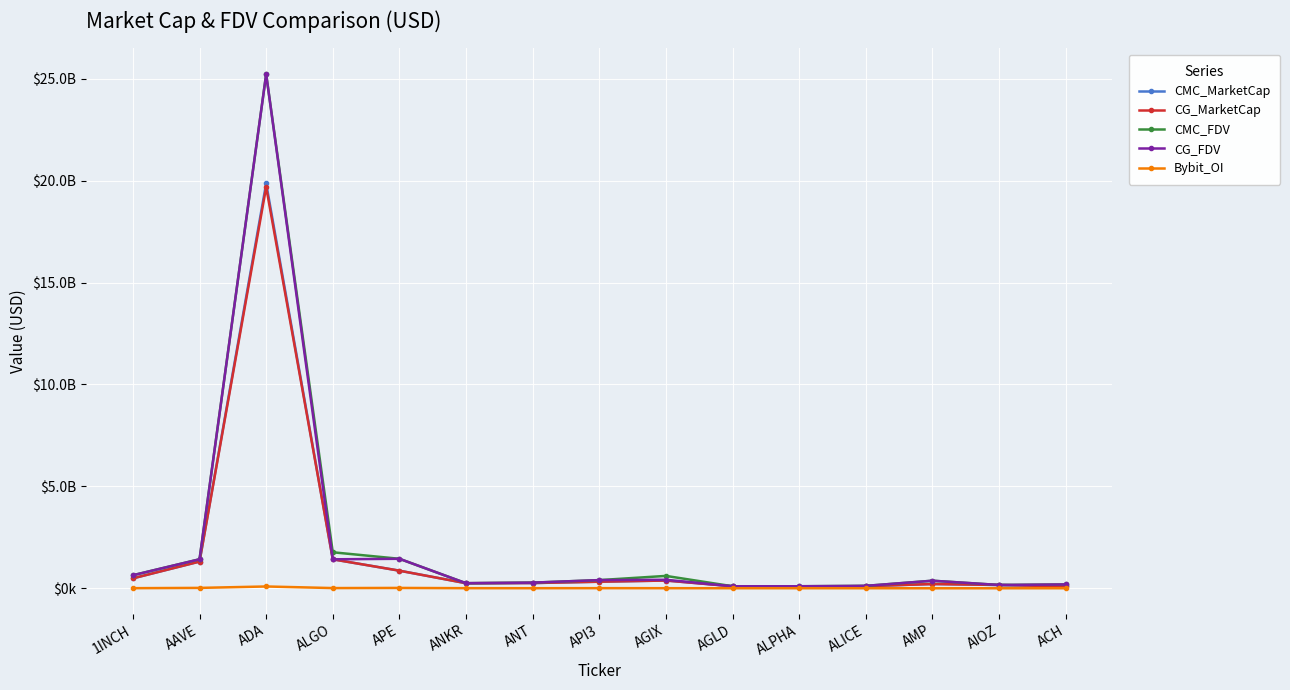

Reading right to left, extract all data points from this chart.

CMC_MarketCap: ACH=93293956.0	AIOZ=161500587.0	AMP=209200583.0	ALICE=103244968.0	ALPHA=83789812.0	AGLD=98929530.0	AGIX=380064861.0	API3=321859524.0	ANT=256142593.0	ANKR=248311355.0	APE=863156028.0	ALGO=1421172421.0	ADA=19869888294.9	AAVE=1310602771.1	1INCH=486943575.7
CG_MarketCap: ACH=93293956.0	AIOZ=161500587.0	AMP=209200583.0	ALICE=103244968.0	ALPHA=83789812.0	AGLD=98929530.0	AGIX=380064861.0	API3=321859524.0	ANT=256142593.0	ANKR=248311355.0	APE=863156028.0	ALGO=1421176775.0	ADA=19691960444.0	AAVE=1310132436.0	1INCH=486684884.0
CMC_FDV: ACH=188500133.1	AIOZ=161987912.1	AMP=370621106.6	ALICE=117966187.6	ALPHA=98971230.2	AGLD=98979288.3	AGIX=606588442.8	API3=400537221.0	ANT=275754162.9	ANKR=247680527.5	APE=1446699097.0	ALGO=1766181287.3	ADA=25228403256.2	AAVE=1423448569.3	1INCH=639972024.7
CG_FDV: ACH=188713158.0	AIOZ=161497957.0	AMP=370656438.0	ALICE=117994249.0	ALPHA=99042331.0	AGLD=98929530.0	AGIX=416841637.0	API3=400537221.0	ANT=276229631.0	ANKR=248311355.0	APE=1446699097.0	ALGO=1421177166.0	ADA=25225769871.0	AAVE=1422941144.0	1INCH=639632035.0
Bybit_OI: ACH=1581492.0	AIOZ=0.0	AMP=0.0	ALICE=1790458.0	ALPHA=1748027.0	AGLD=2040458.0	AGIX=3562950.0	API3=5769389.0	ANT=2944152.0	ANKR=4490991.0	APE=16638239.0	ALGO=9594552.0	ADA=87984071.0	AAVE=18245320.0	1INCH=4575871.0